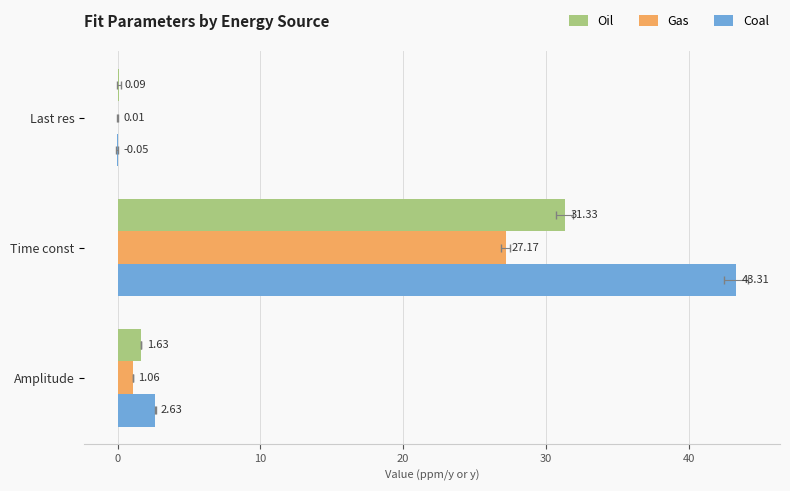

What are all the series names shown in the legend?

Oil, Gas, Coal